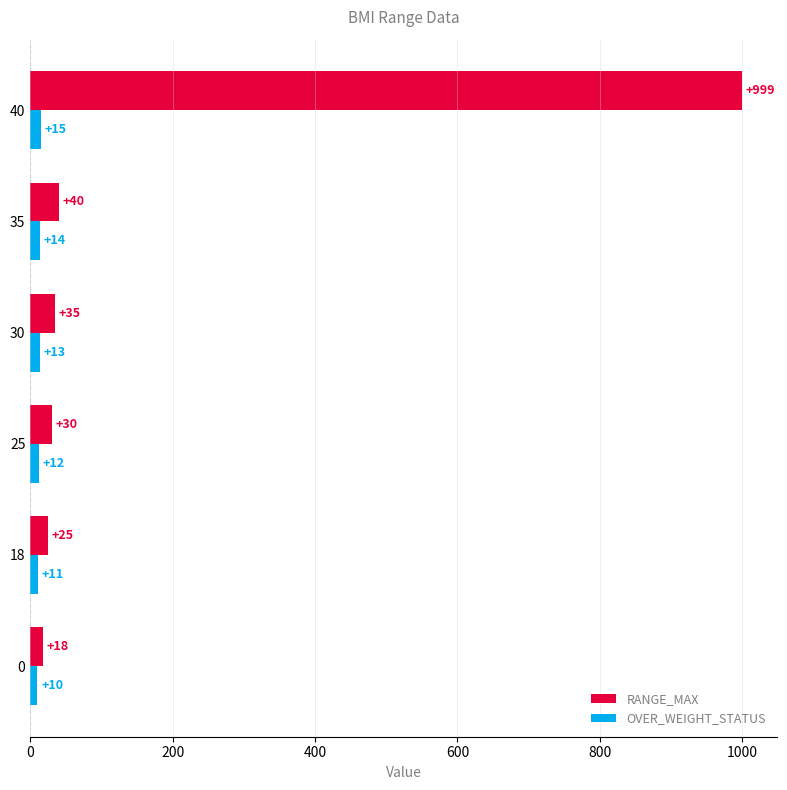

At which label does OVER_WEIGHT_STATUS reach its peak?

40